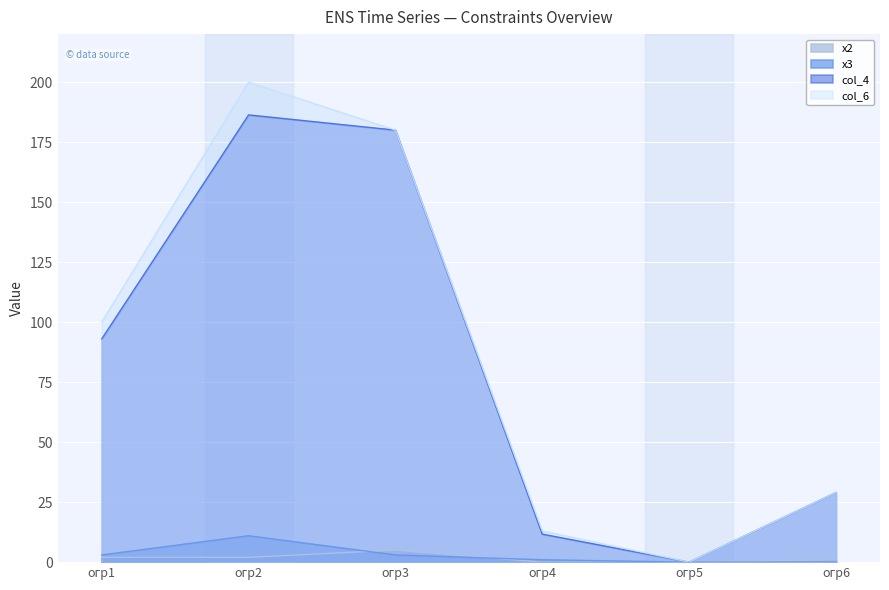

Between огр6 and огр5, which is larger?

огр6